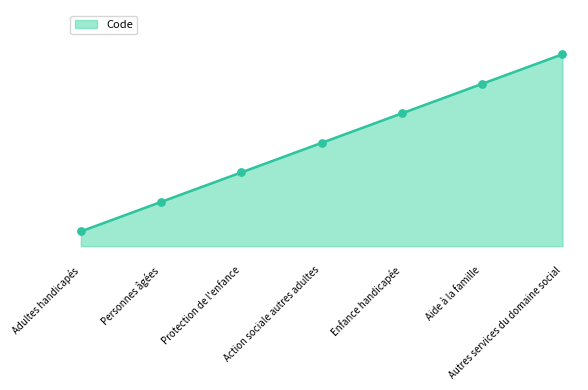

Between Autres services du domaine social and Enfance handicapée, which is larger?

Autres services du domaine social